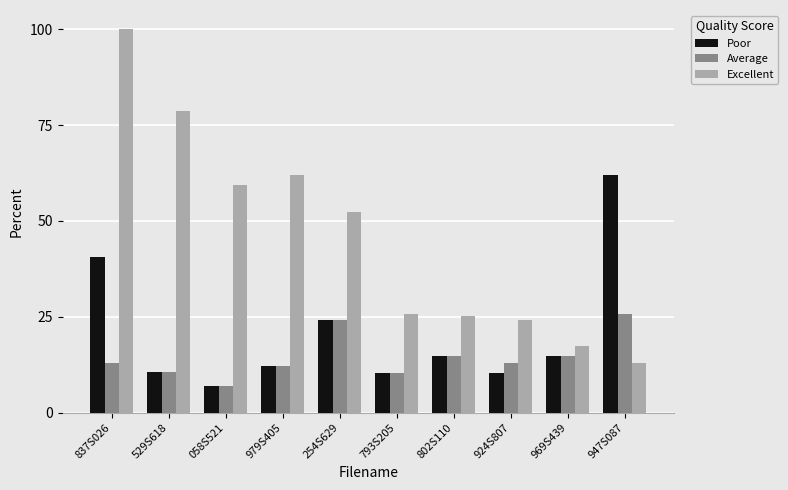

True or false: Poor has a value of 22.0 at 969S439.

False